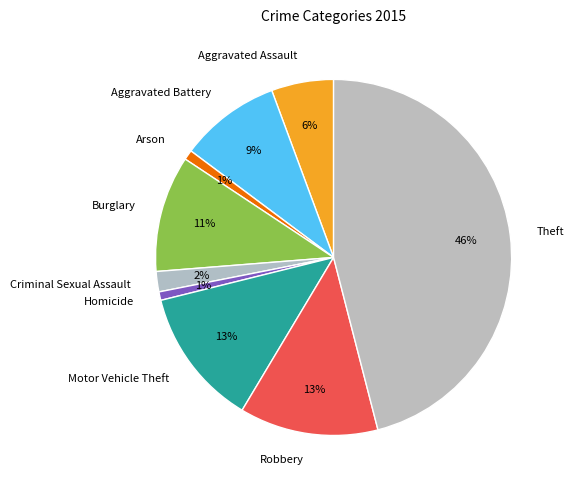

Is the sum of Robbery and Aggravated Assault greater than half?

No